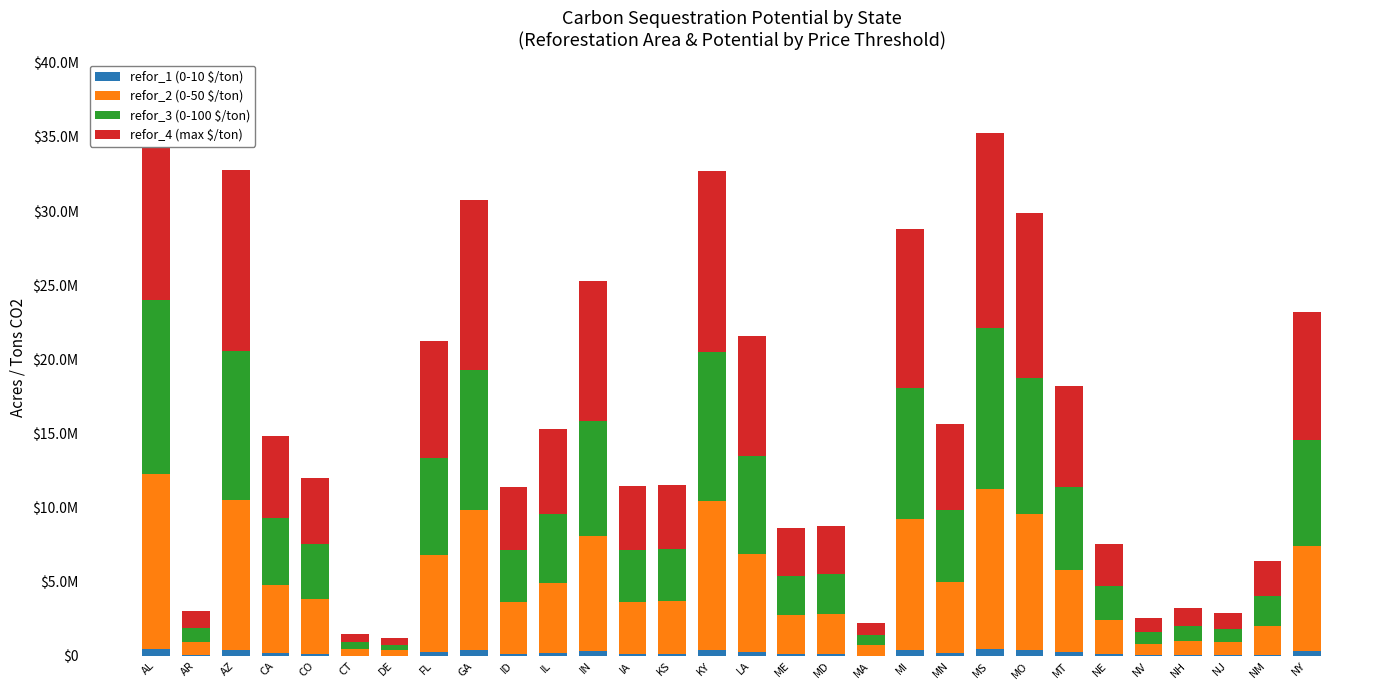

At which category does the chart reach its minimum across all series?

DE